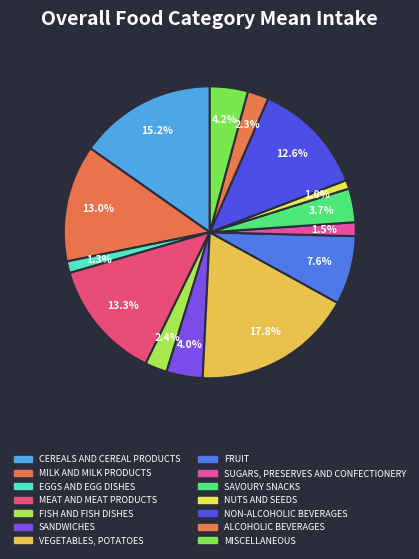

Approximately how many times larger is the value at EGGS AND EGG DISHES compared to ALCOHOLIC BEVERAGES?

0.6